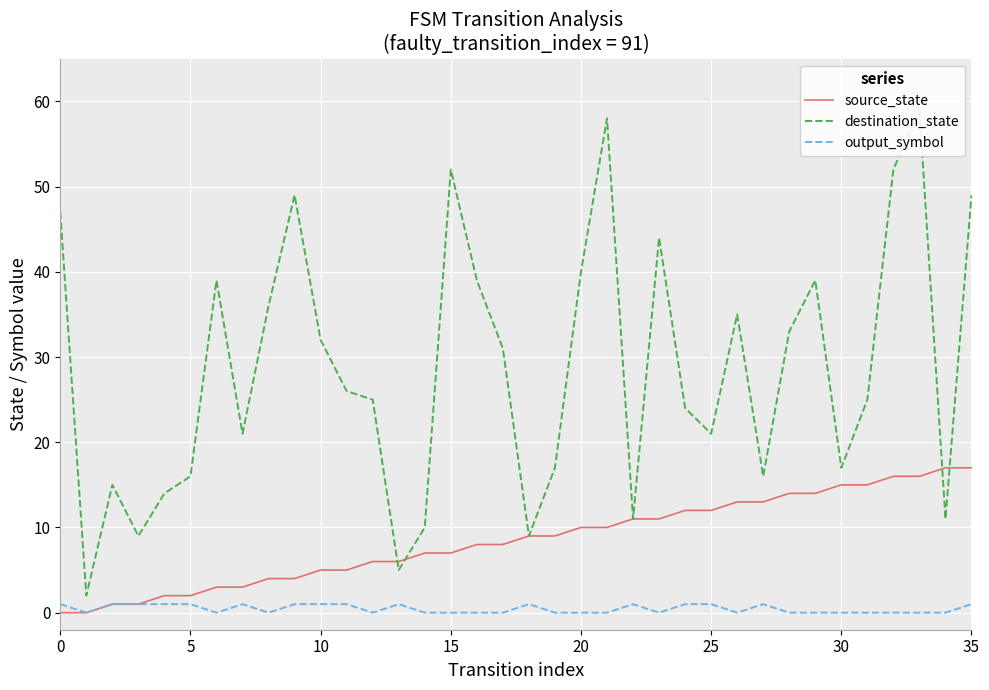

At which category is the sum across all series the highest?

33